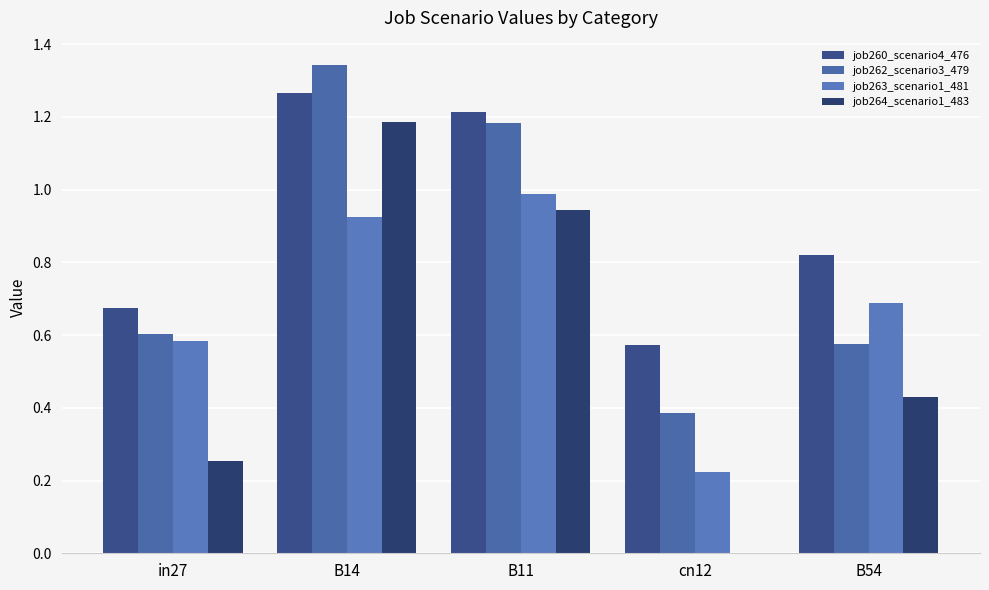

What is the value of the job260_scenario4_476 bar at the 1st from the left?

0.7